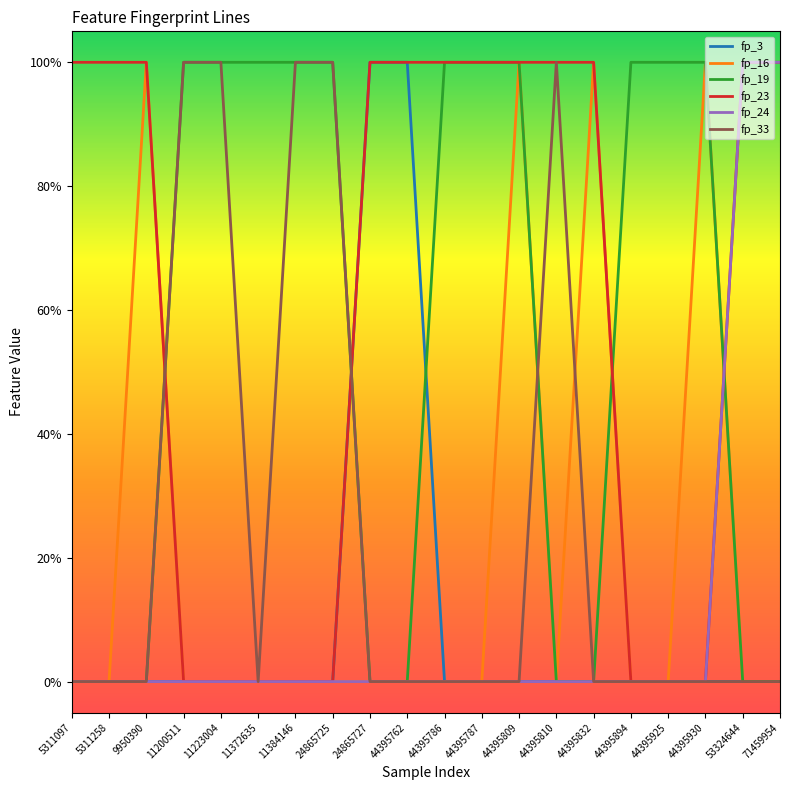

Which series changed the most between 11200511 and 44395832?

fp_16